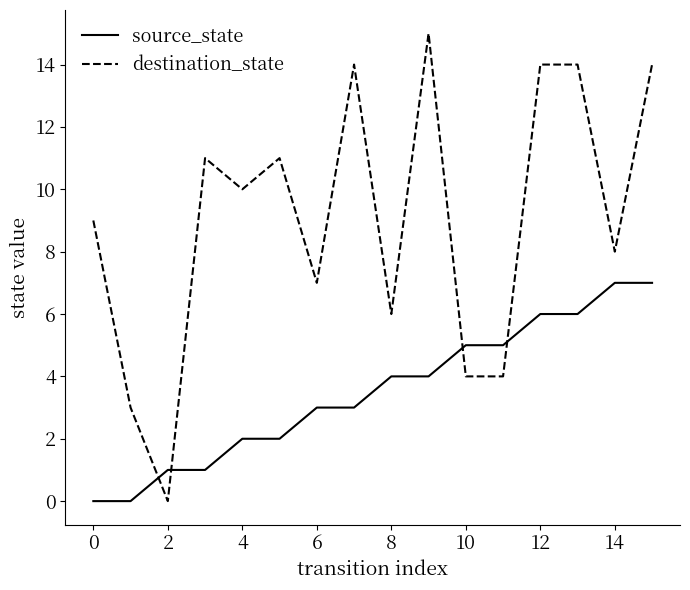

How many times do source_state and destination_state cross each other?

4